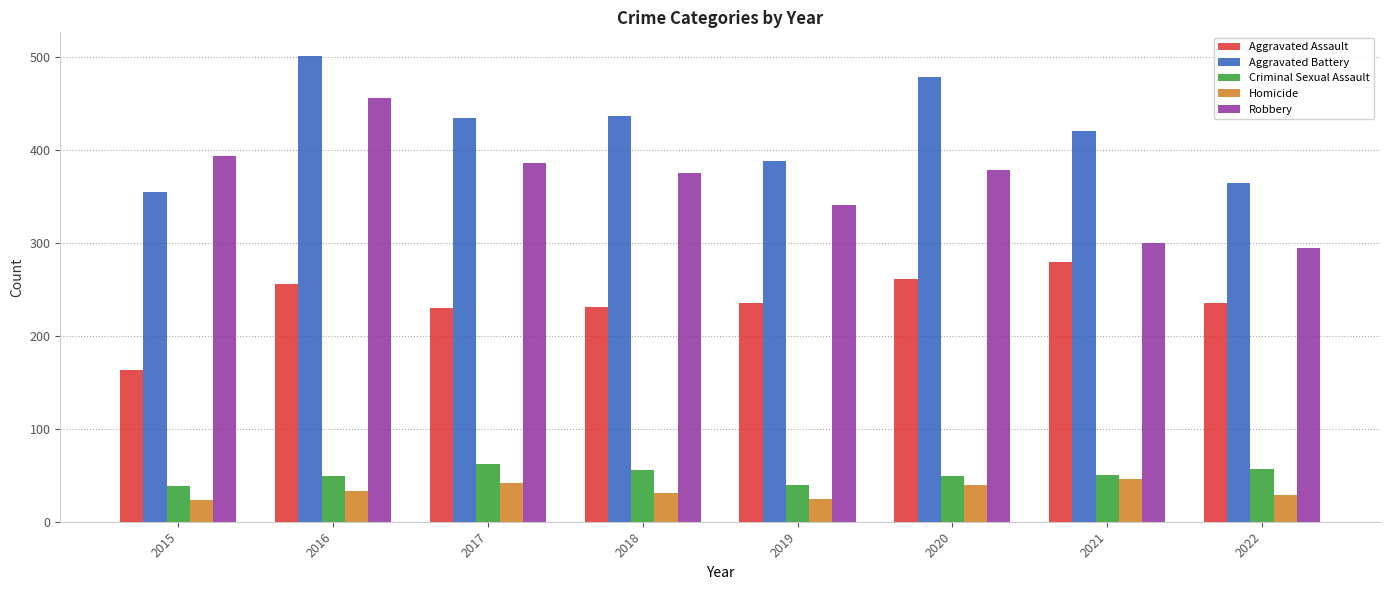

What is the total value across all series at 2022?

979